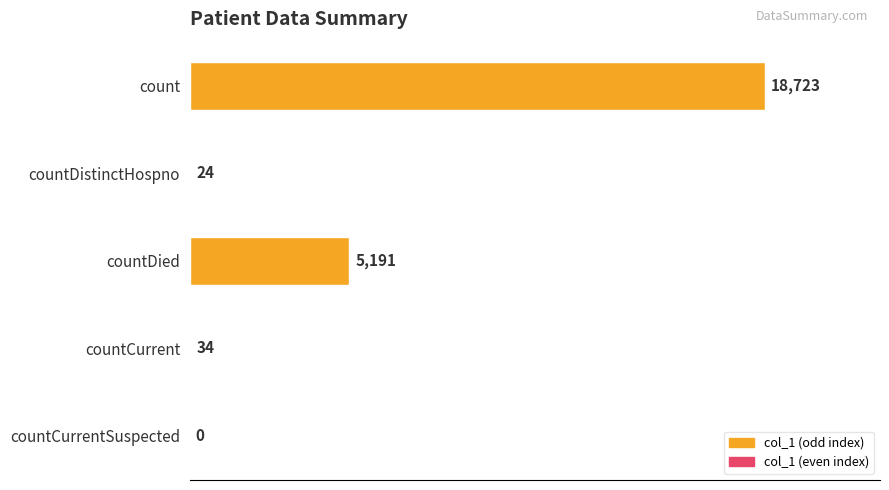

What is the sum of all values?

23972